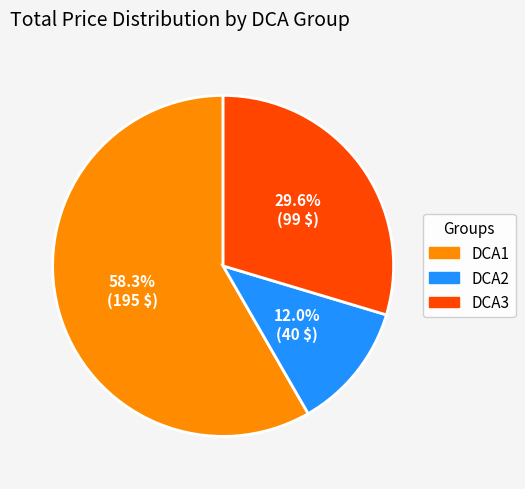

What is the smallest slice in the pie chart?

DCA2